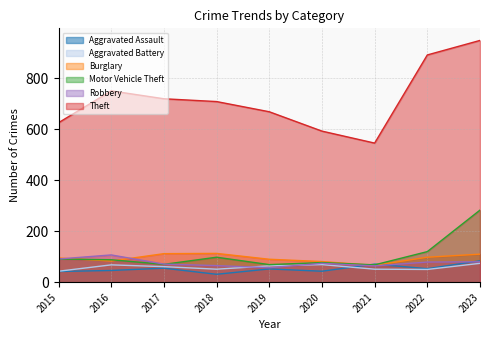

Reading left to right, extract all data points from this chart.

Aggravated Assault: 42	46	55	31	52	43	71	53	84
Aggravated Battery: 43	68	61	51	64	69	51	50	74
Burglary: 95	83	112	113	90	81	66	98	110
Motor Vehicle Theft: 91	88	70	98	69	77	68	120	283
Robbery: 91	107	71	65	57	74	64	79	80
Theft: 626	751	720	709	669	593	546	892	949